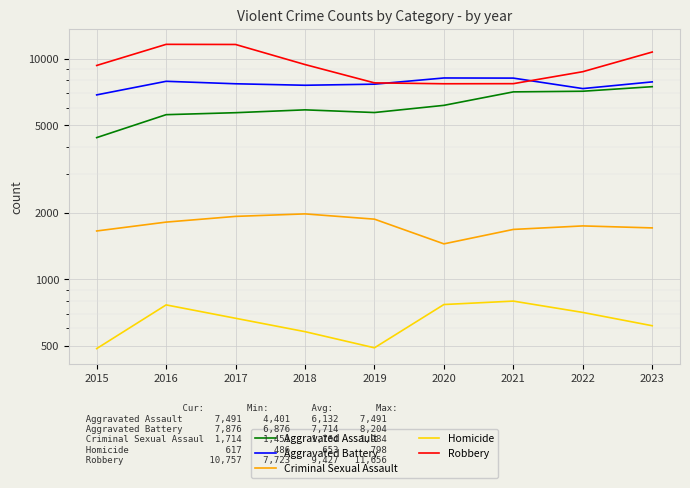

The value of Homicide at 2020 is 770. True or false?

True